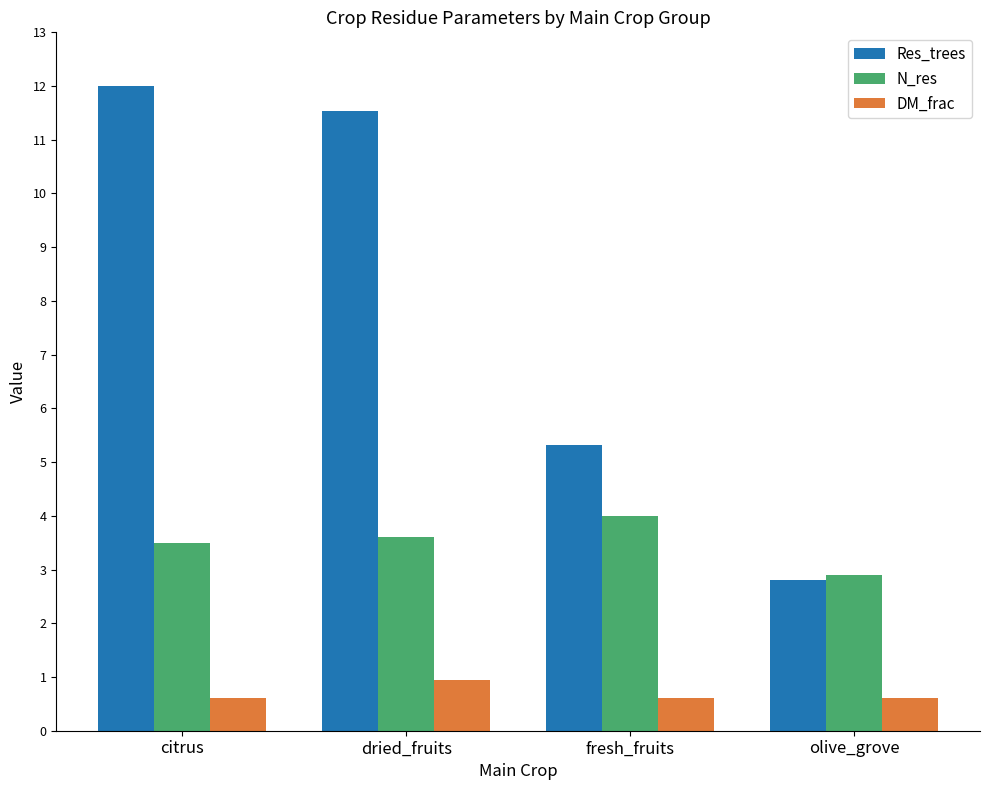

Rank the series at citrus from highest to lowest value.

Res_trees, N_res, DM_frac